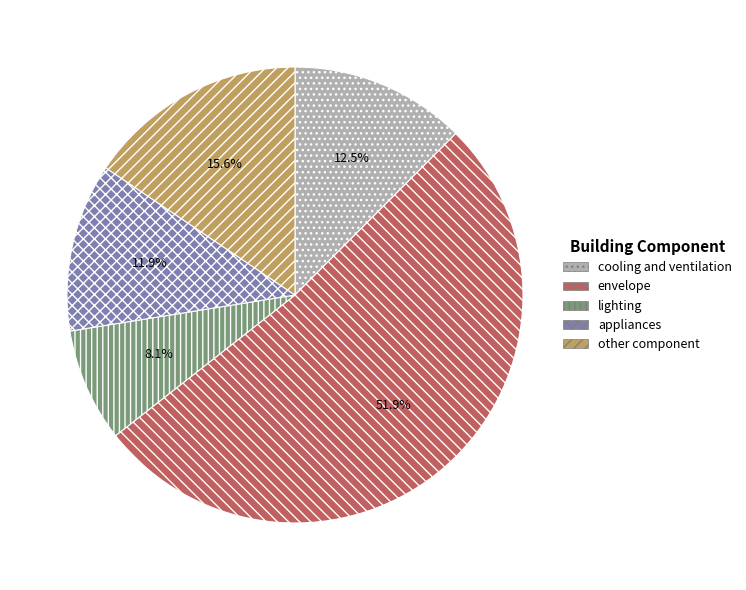

Approximately how many times larger is the value at other component compared to lighting?

1.9